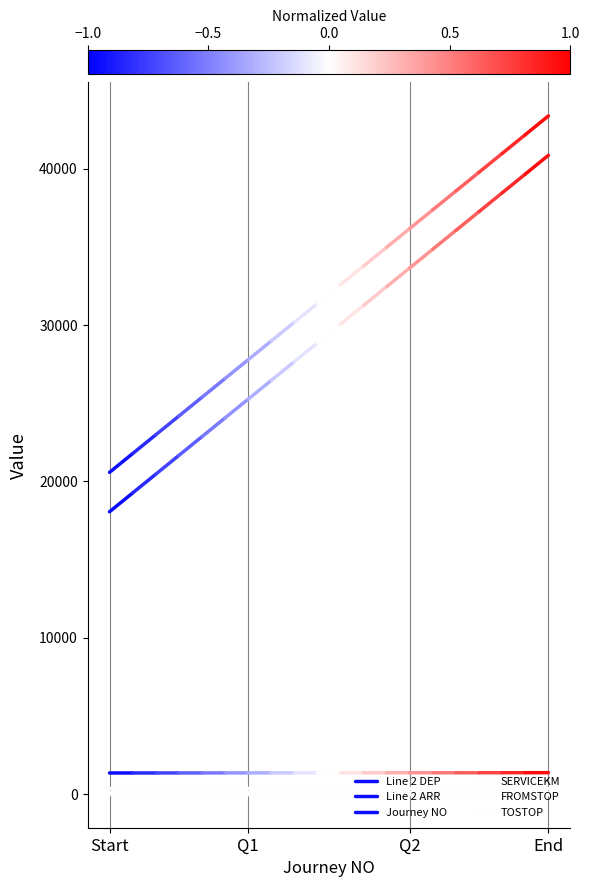

What position from the left is Start?

1